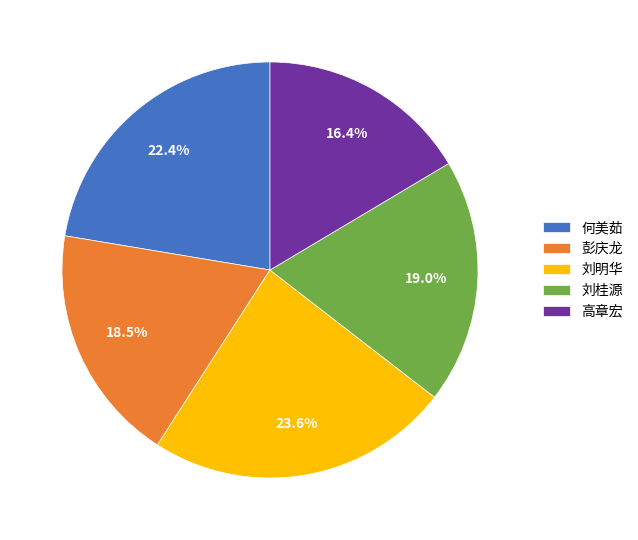

How much of the chart is everything except 刘桂源?

81.0%